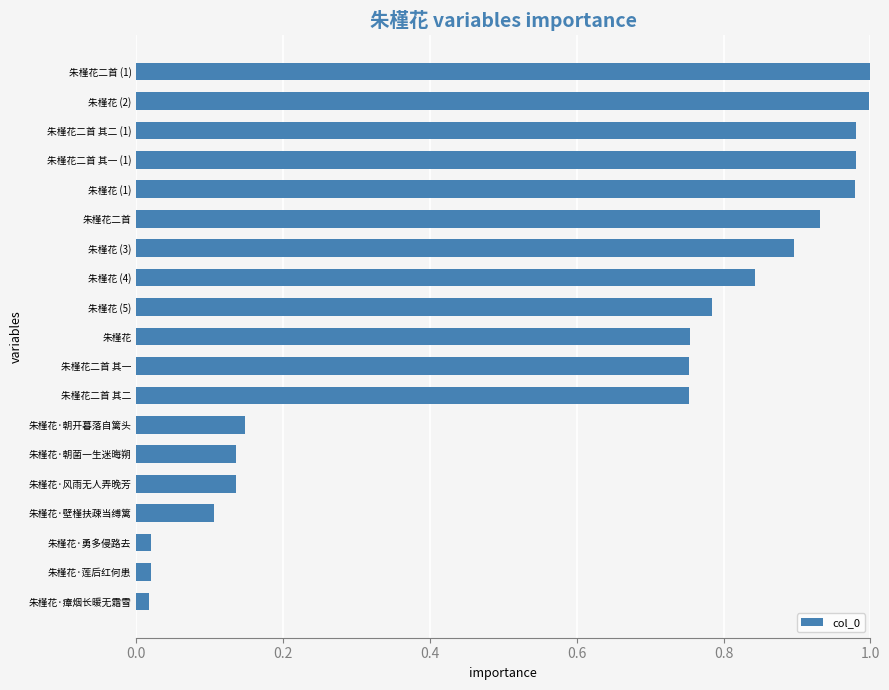

What is the sum of the values at 朱槿花·壁槿扶疎当缚篱 and 朱槿花二首 (1)?

1.1